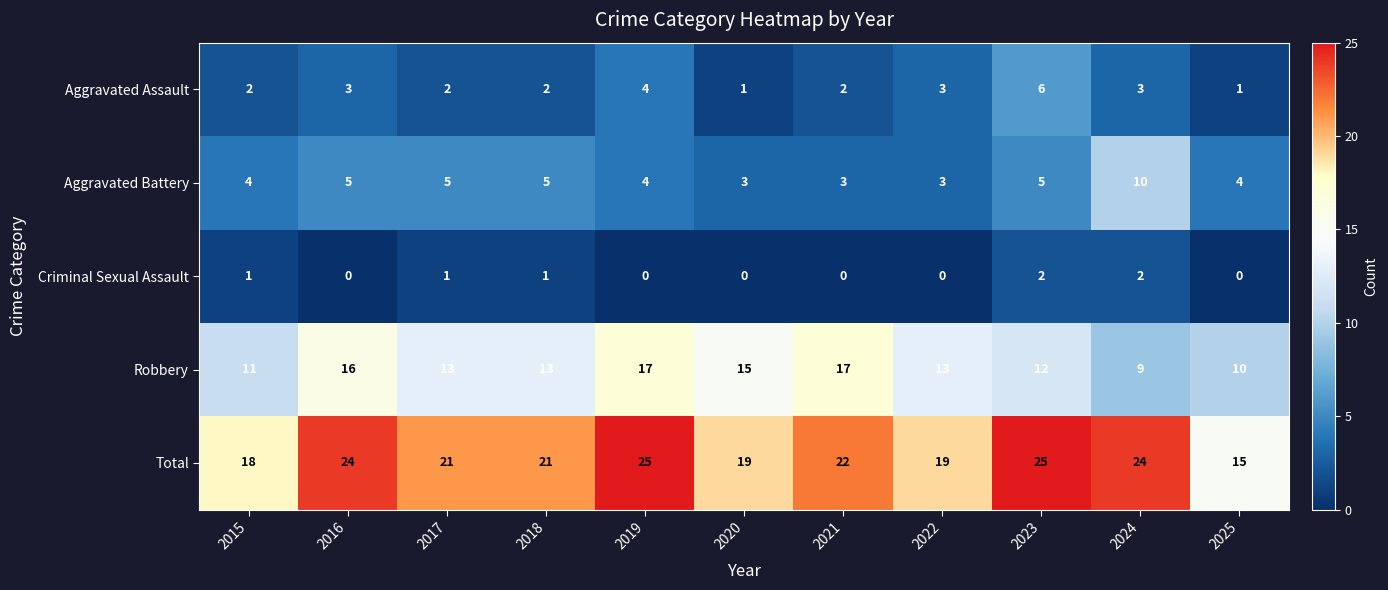

How many data points does each series have?

11